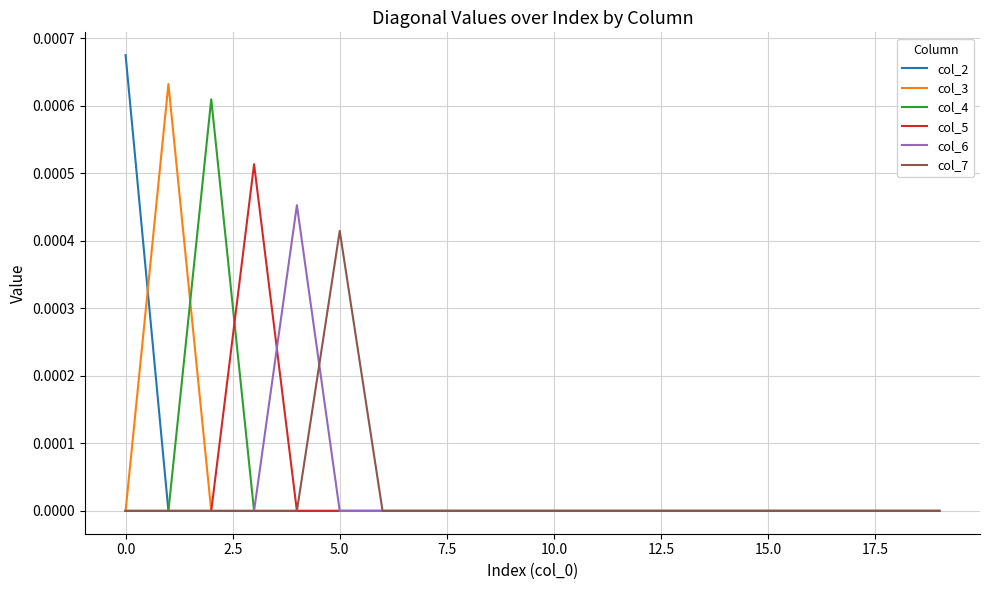

Which series has the largest range (max minus min)?

col_2